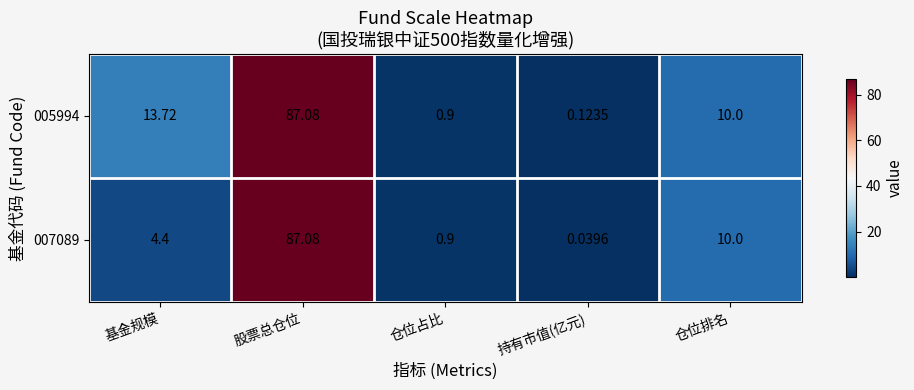

Is the value of 007089 at 持有市值(亿元) greater than the value of 005994 at 股票总仓位?

No